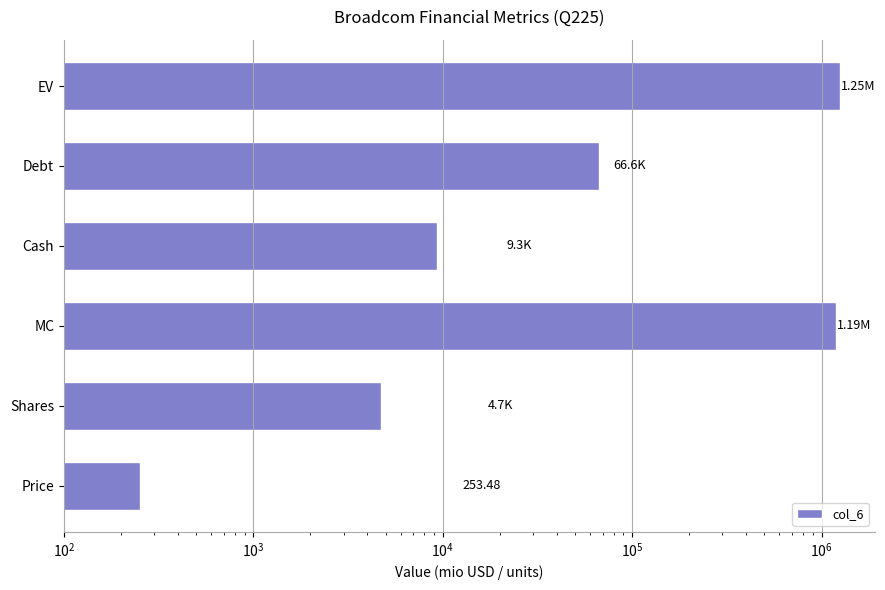

What is the greatest value displayed?

1250402.4